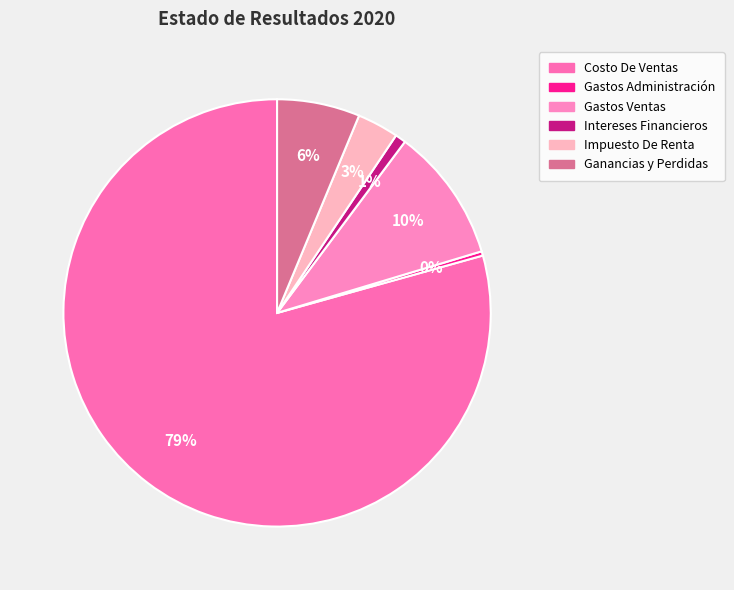

To the nearest percent, what percentage of the pie is Intereses Financieros?

1%